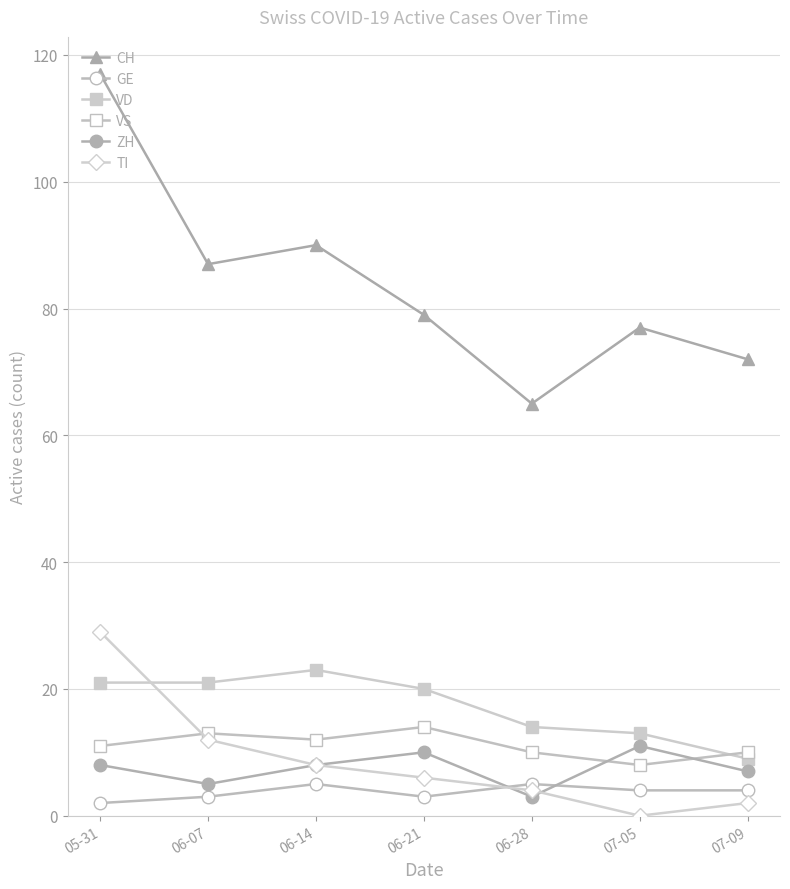

Which has a higher value, 06-21 or 06-14?

06-14